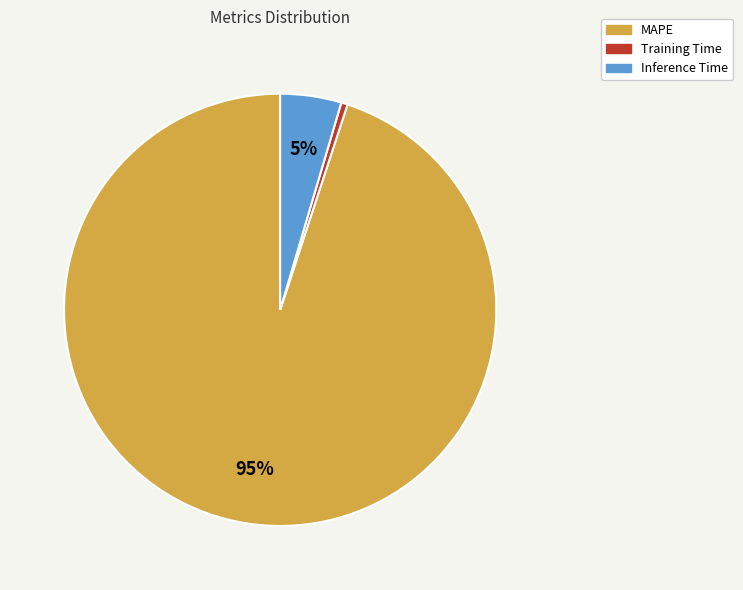

How many segments does this pie chart have?

3